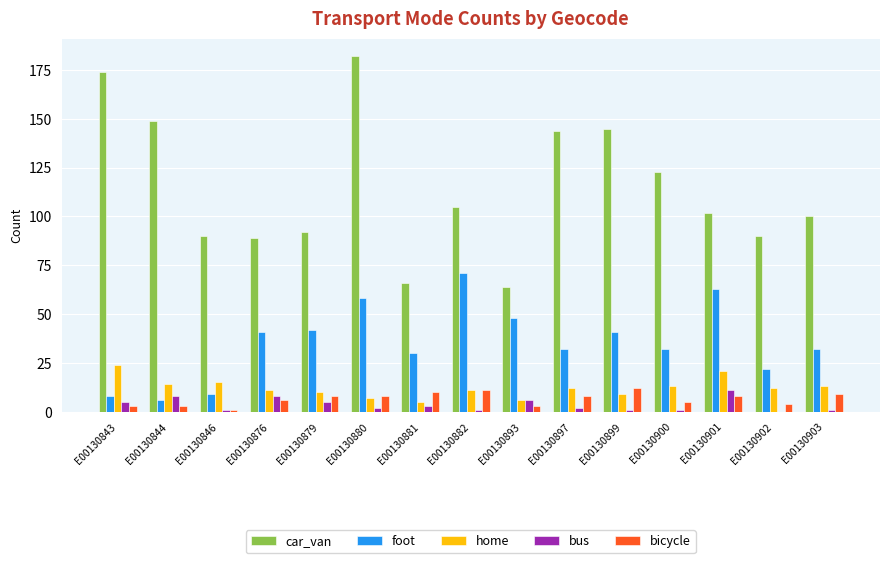

Which series has the largest total across all categories?

car_van